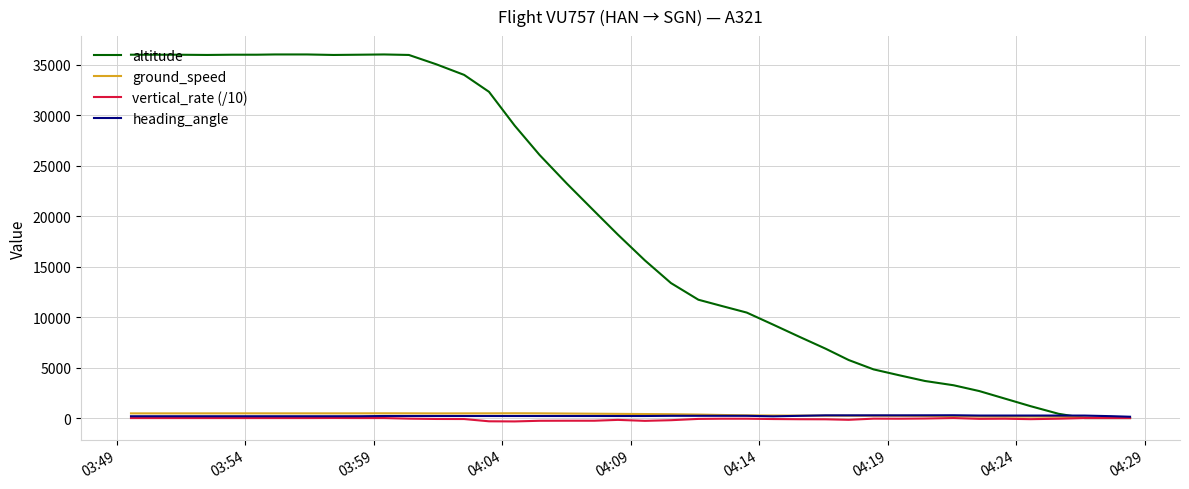

The vertical_rate (/10) series shows -64.0 at 04:14. True or false?

True